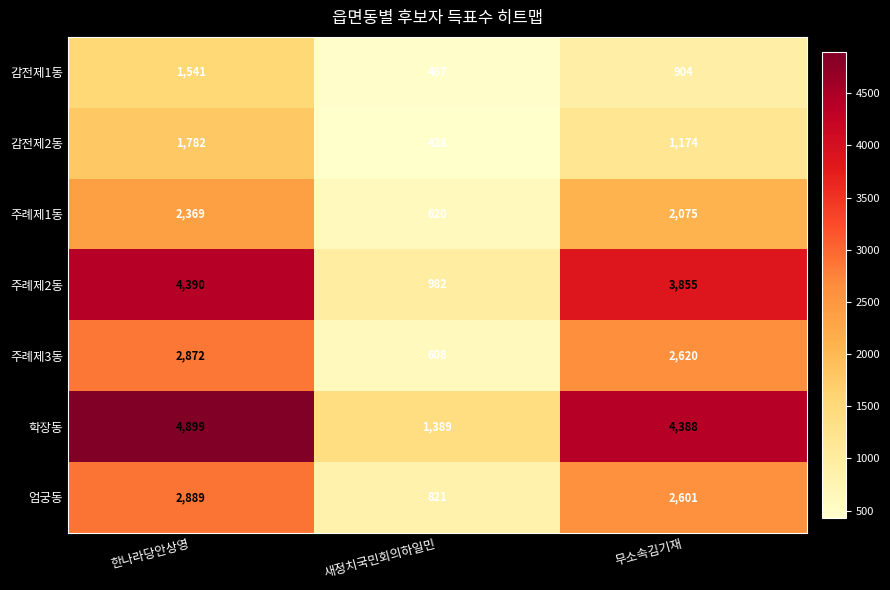

Which series has the largest range (max minus min)?

학장동